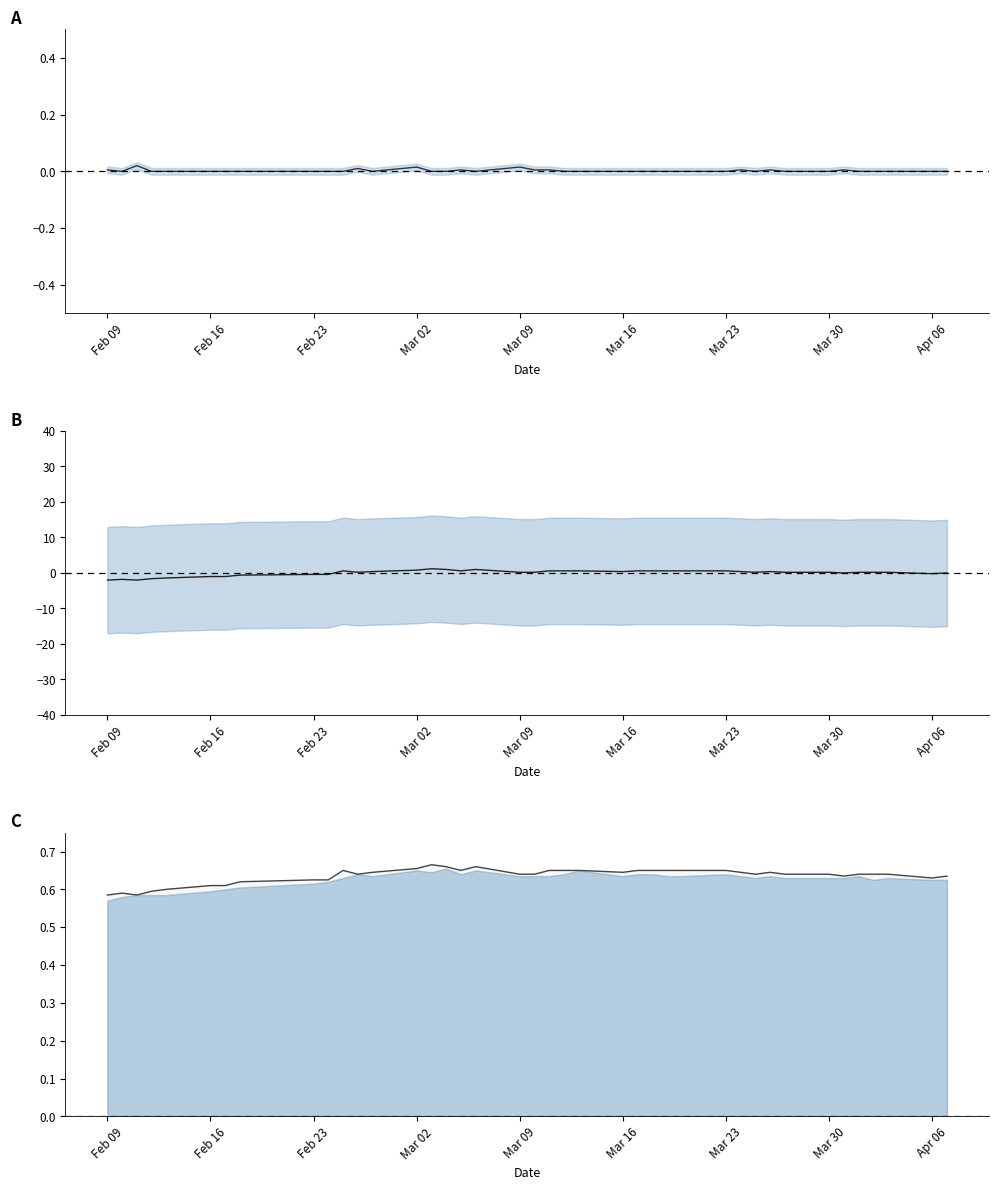

Where is the first local minimum for close?

Feb 23